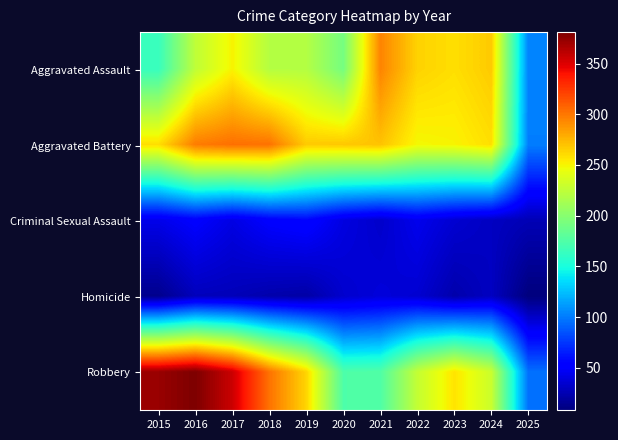

At how many categories does at least one series exceed 362?

2